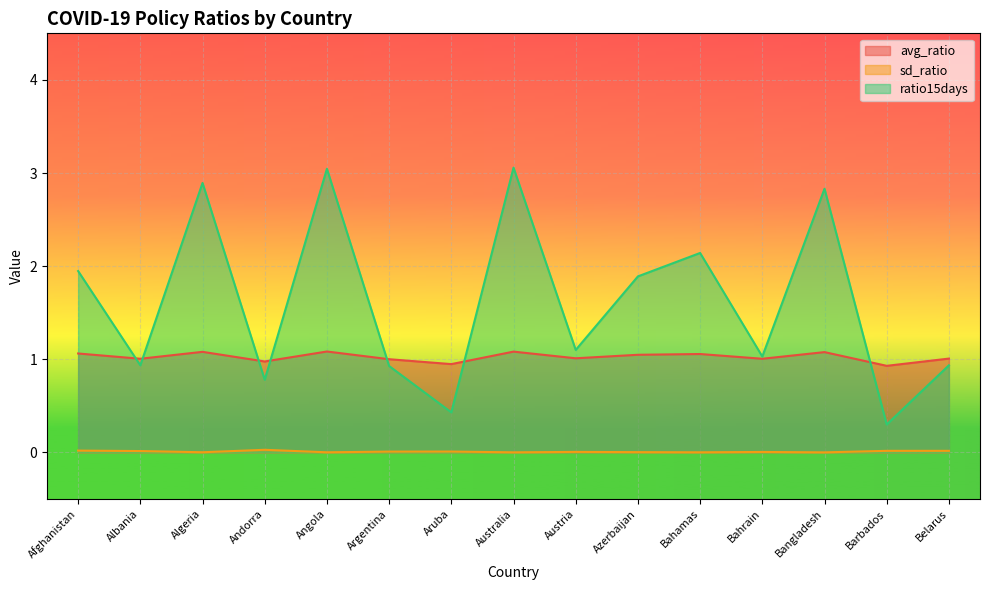

How many lines are shown in the chart?

3